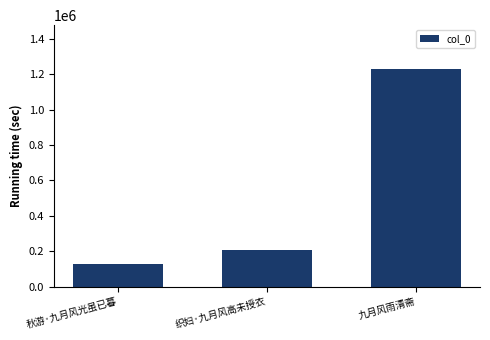

How many data points does each series have?

3